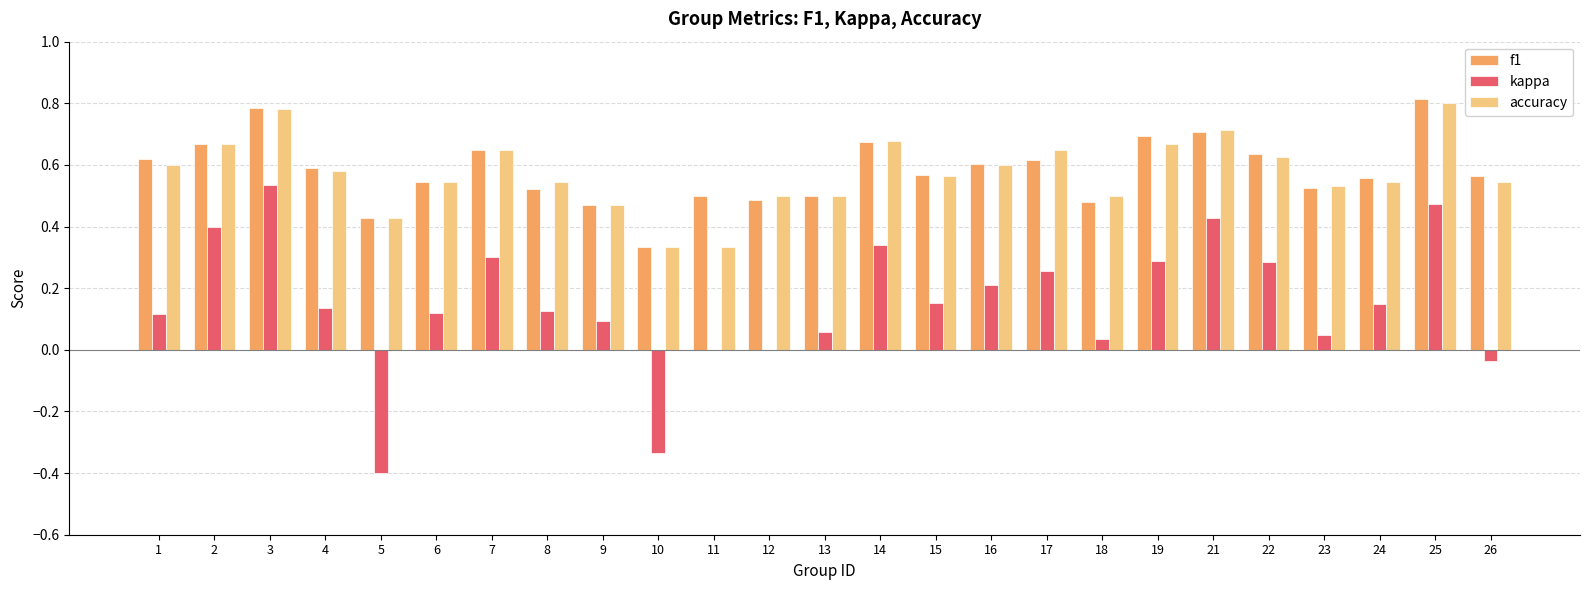

What are all the series names shown in the legend?

f1, kappa, accuracy